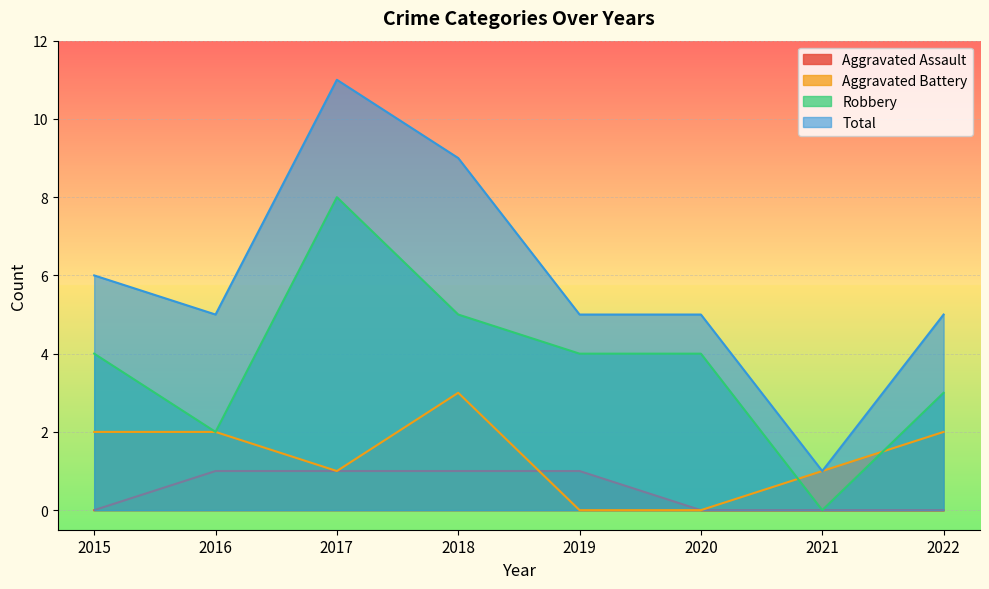

In Total, how many points are higher than both neighbors (excluding endpoints)?

1